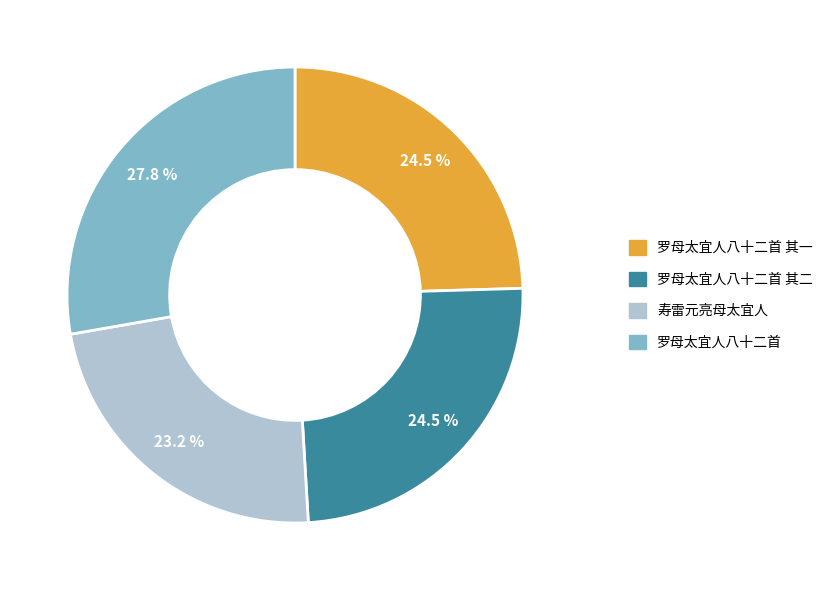

Is there a majority slice in this chart?

No